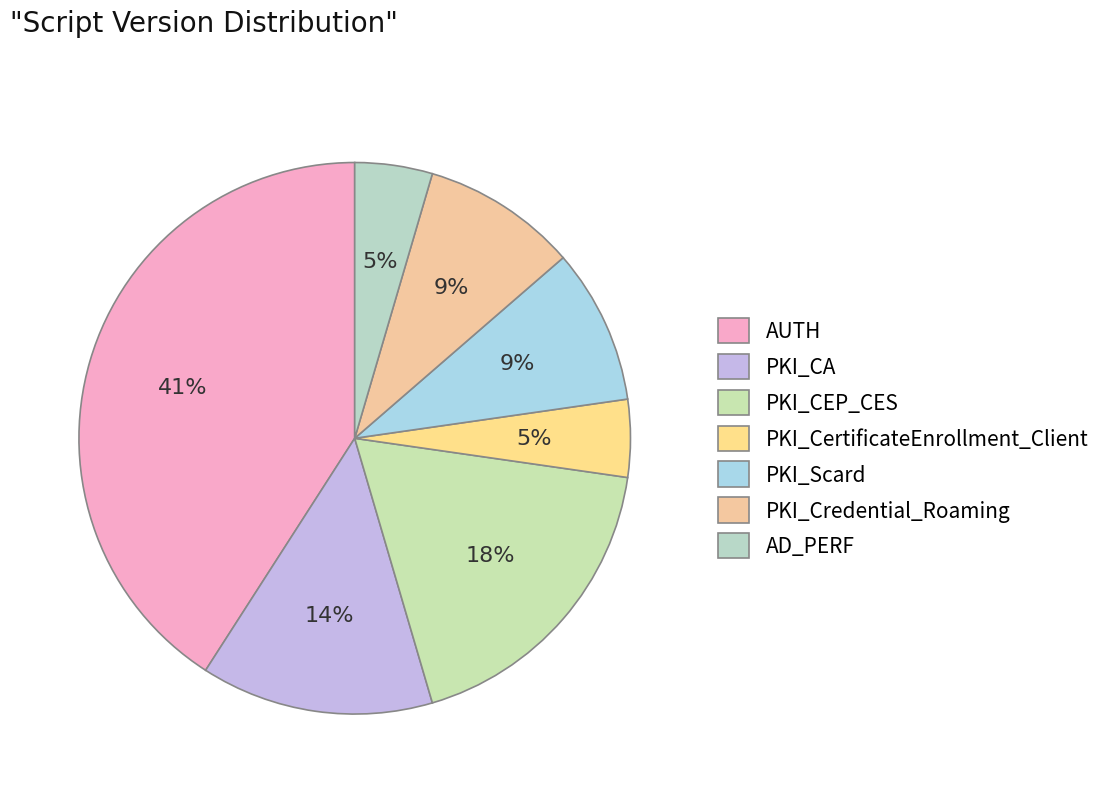

What percentage is the PKI_Scard slice, to the nearest percent?

9%